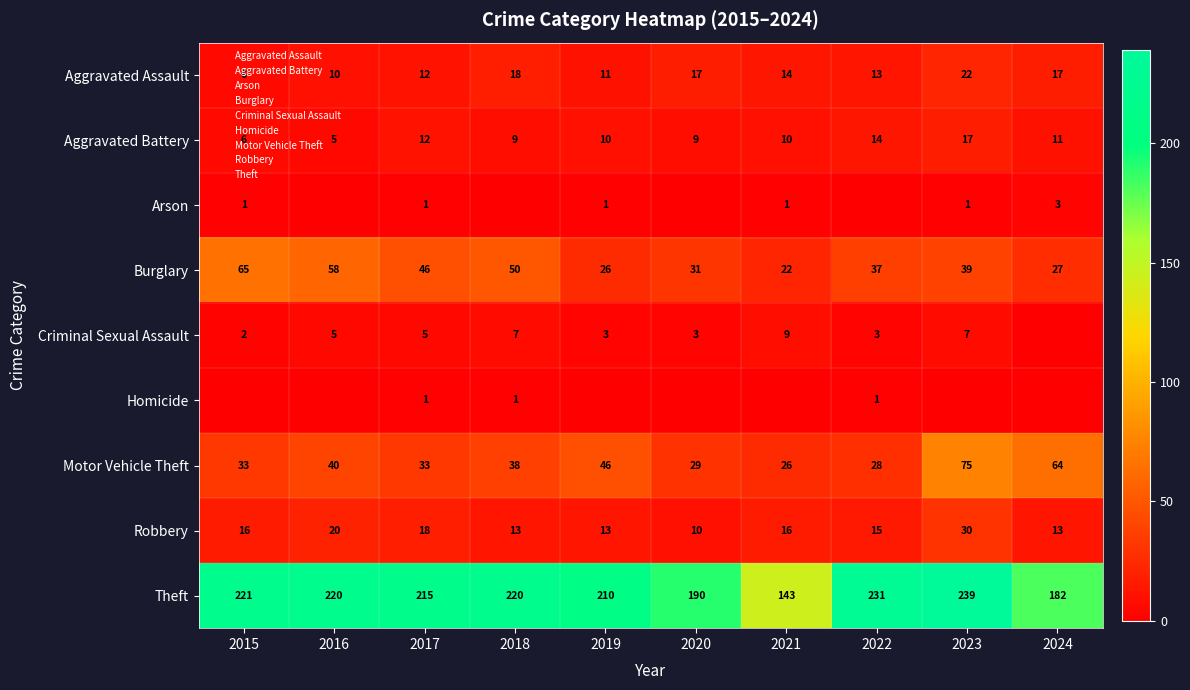

Count the Homicide values in the range 0 to 1.

10